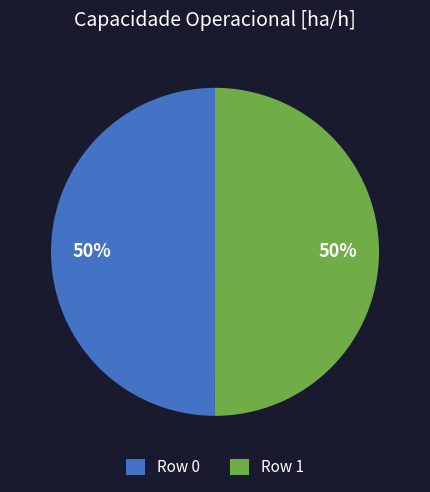

Is it true that Row 1 is 56% of the pie?

False